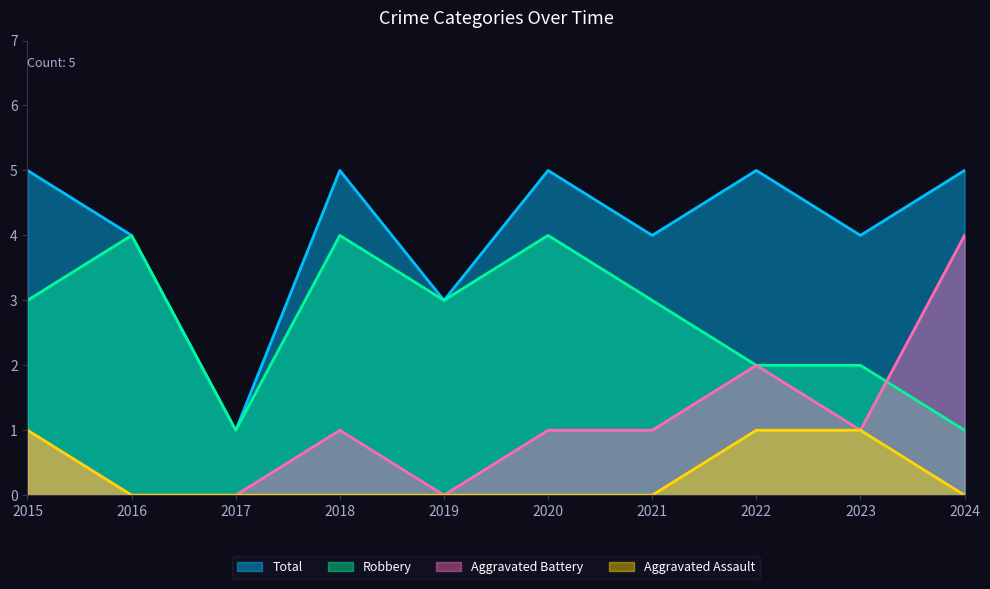

List the series in order of their peak value, highest first.

Total, Aggravated Battery, Robbery, Aggravated Assault